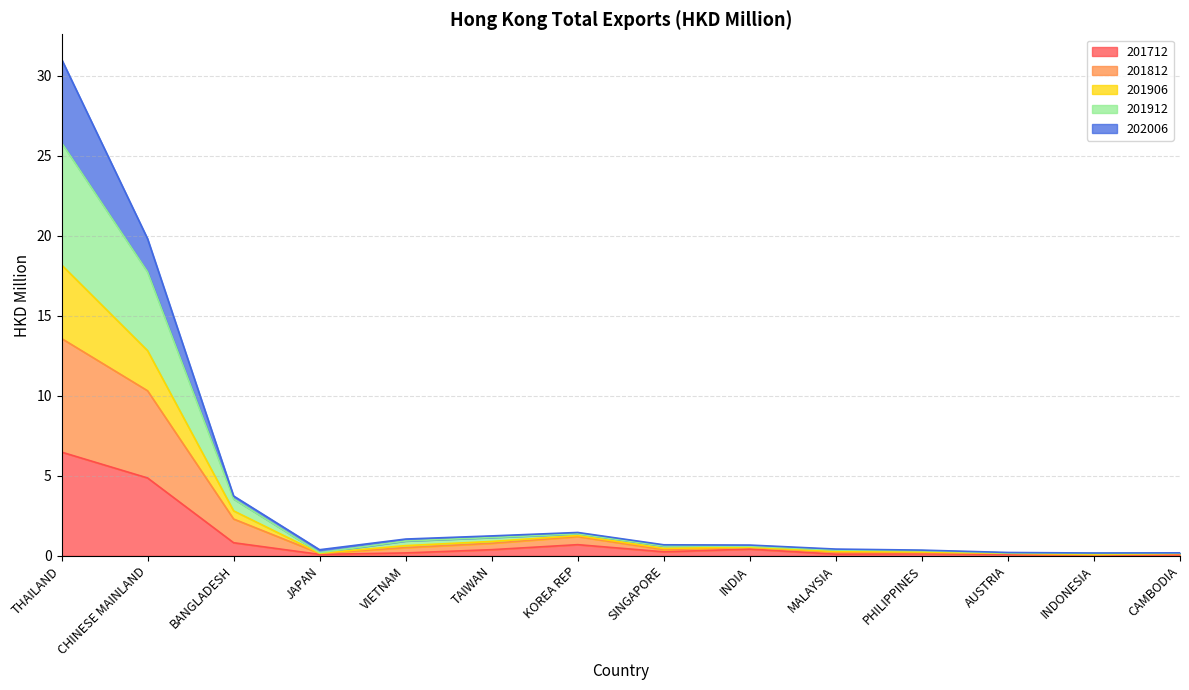

What is the label of the 14th point from the left?

CAMBODIA